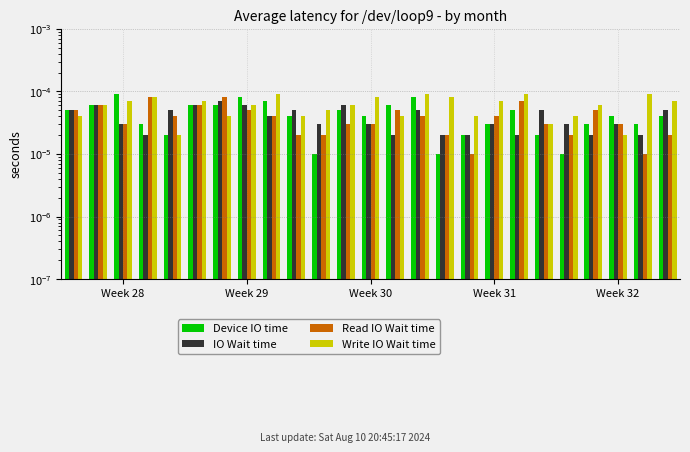

How many bars are there in total?

100